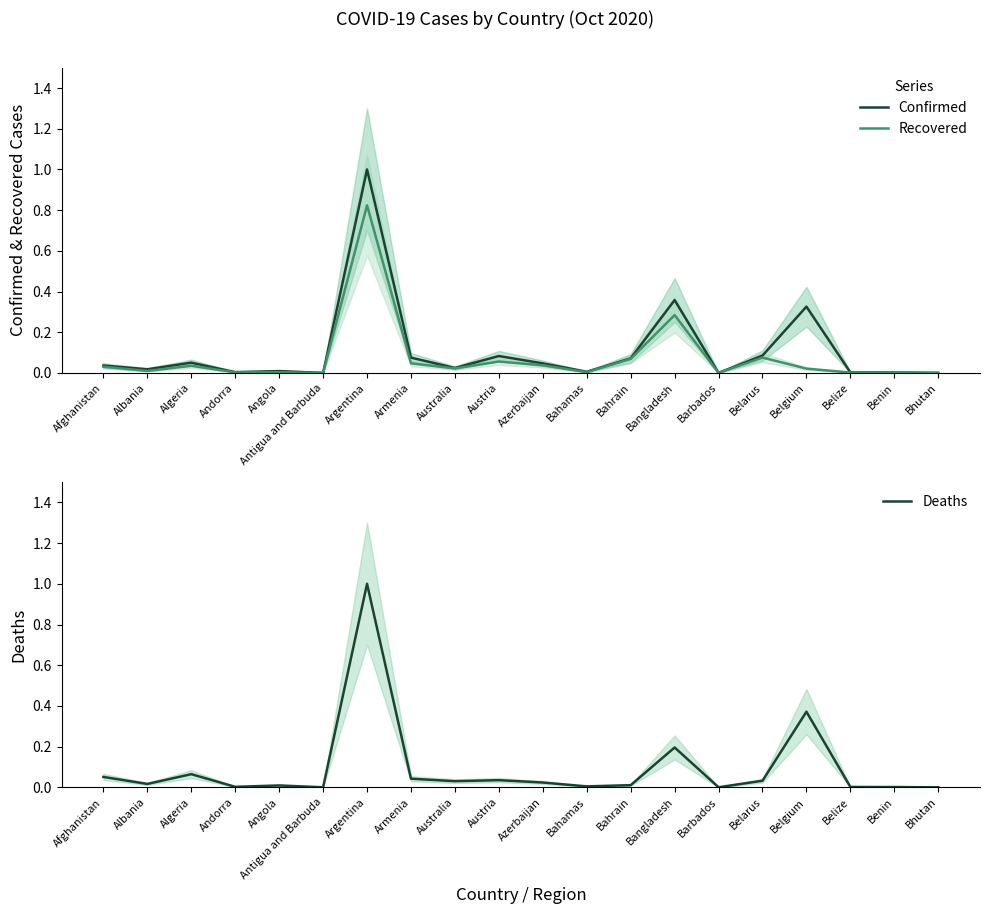

List the series in order of their peak value, lowest first.

Recovered, Confirmed, Deaths